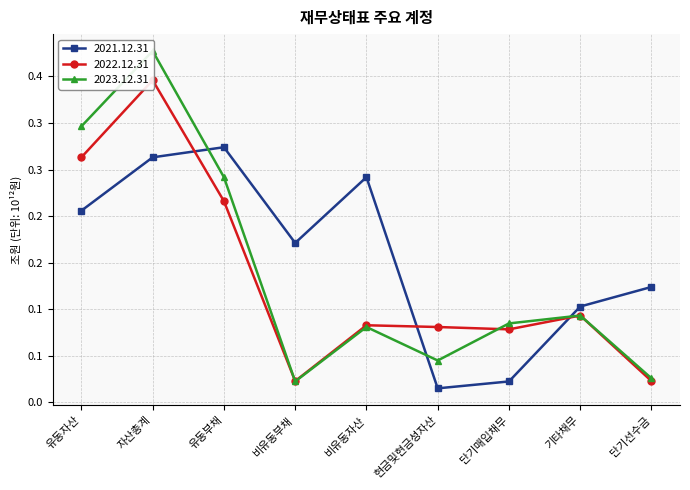

At which category does the chart reach its minimum across all series?

현금및현금성자산